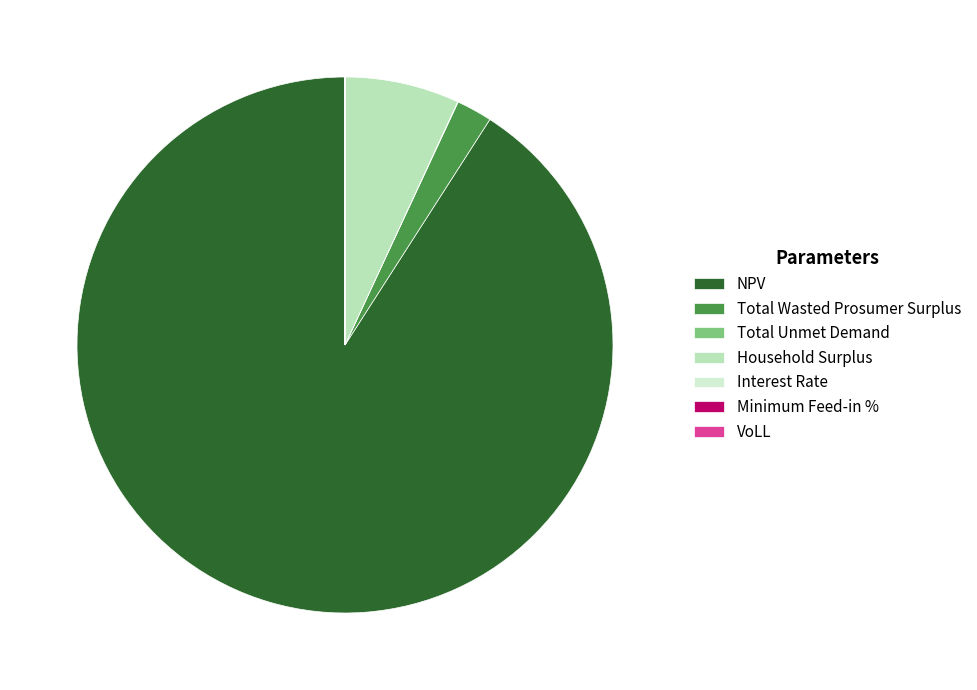

What is the largest slice in the pie chart?

NPV